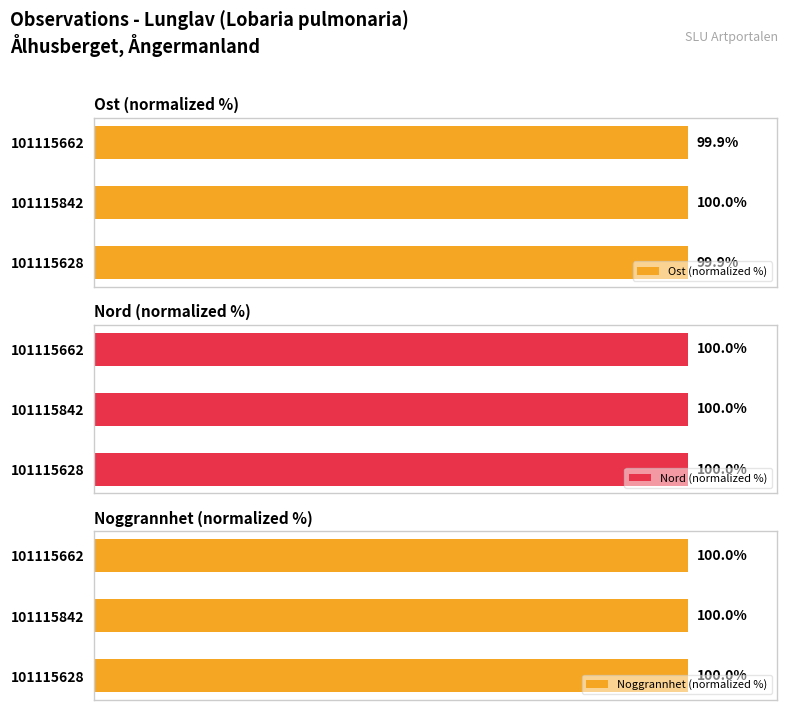

What is the sum of all Ost (normalized %) values?

299.9